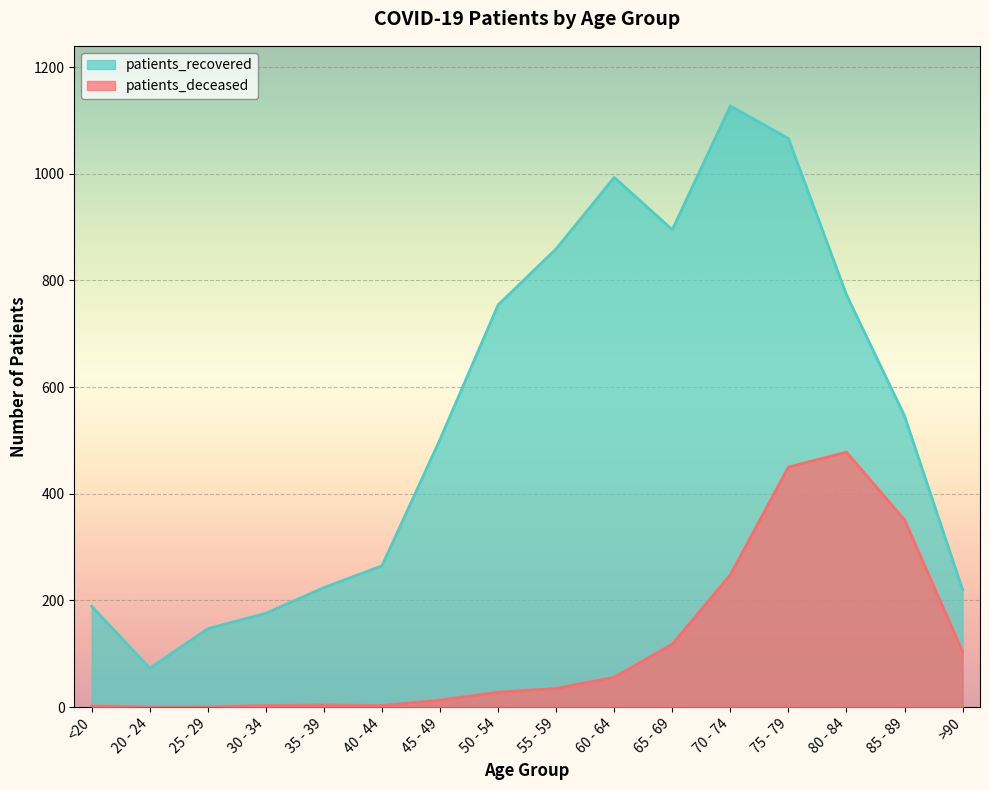

What is the label of the 4th point from the right?

75 - 79